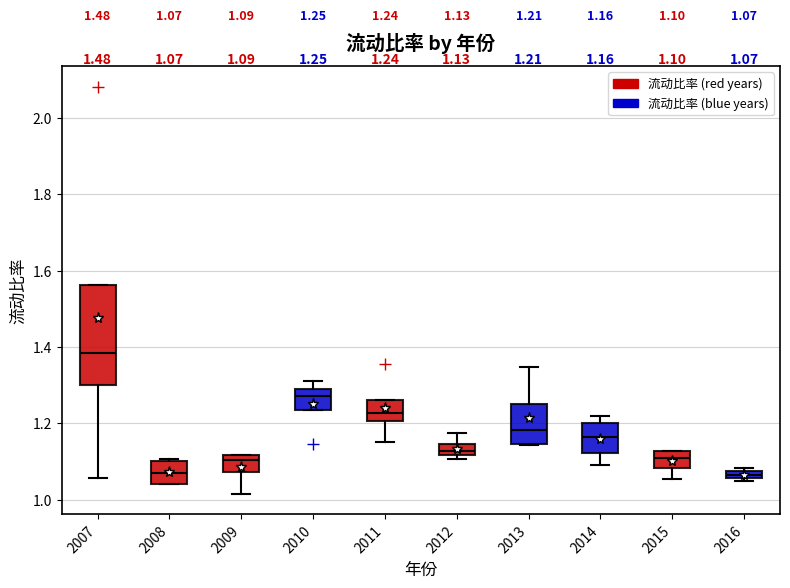

Which box has the highest median line?

2007